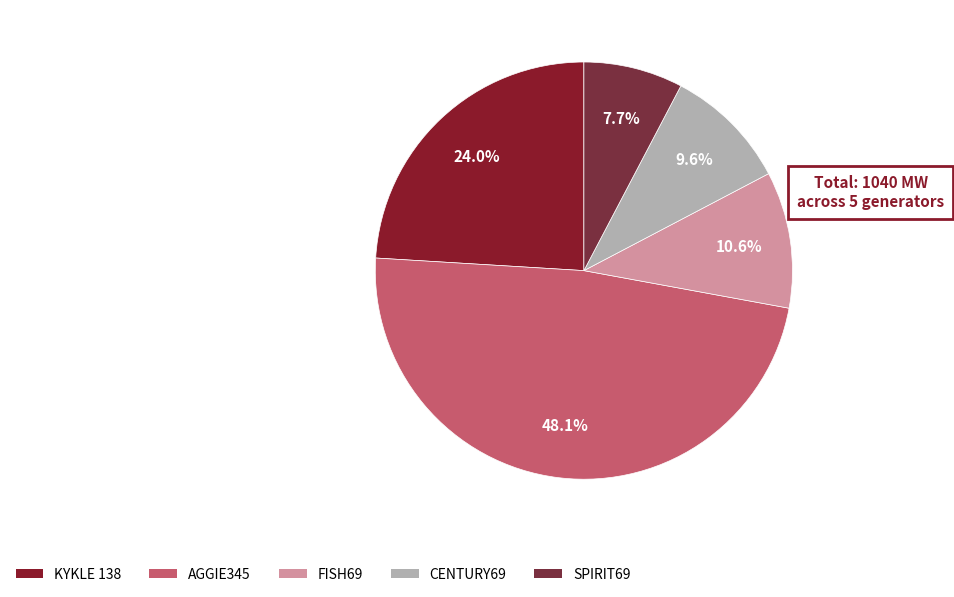

What percentage is the KYKLE 138 slice, to the nearest percent?

24%